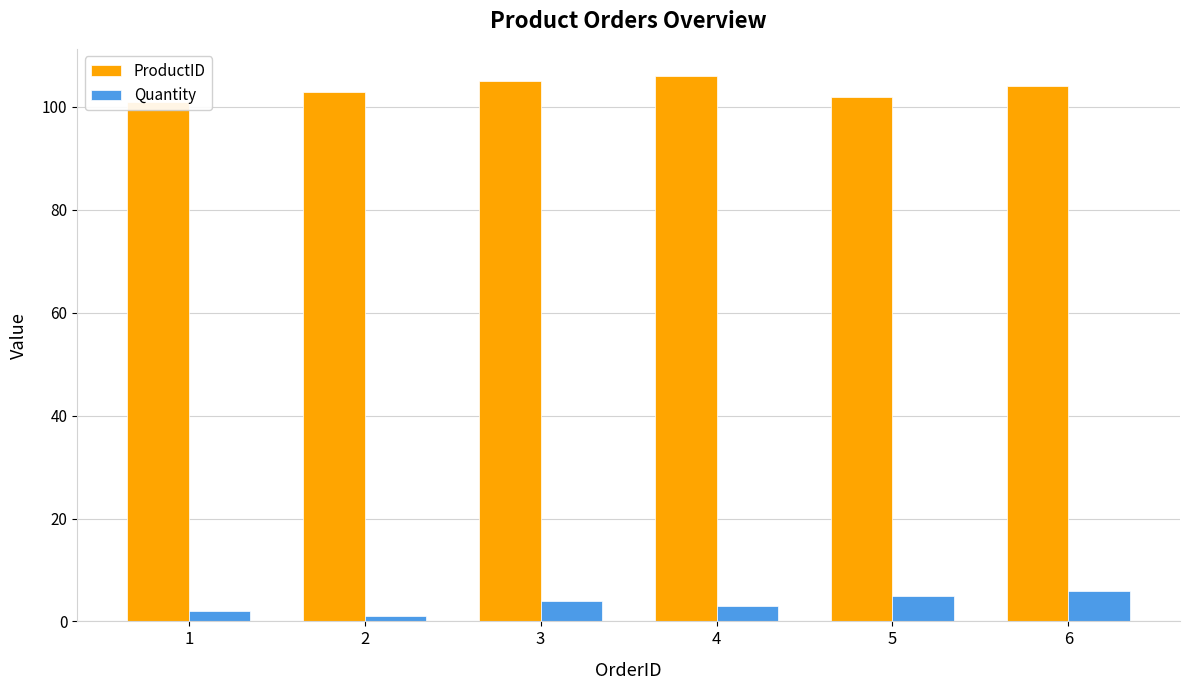

Is the value of Quantity at 1 greater than the value of ProductID at 2?

No